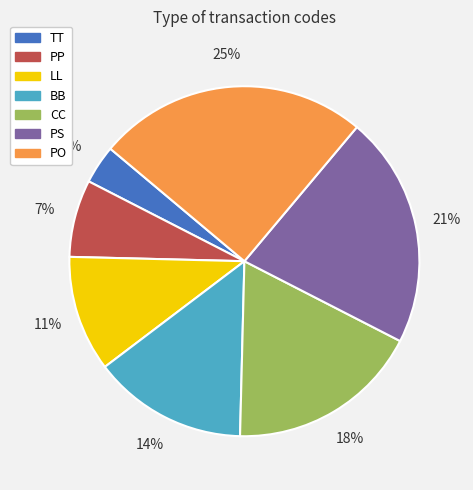

How many segments does this pie chart have?

7